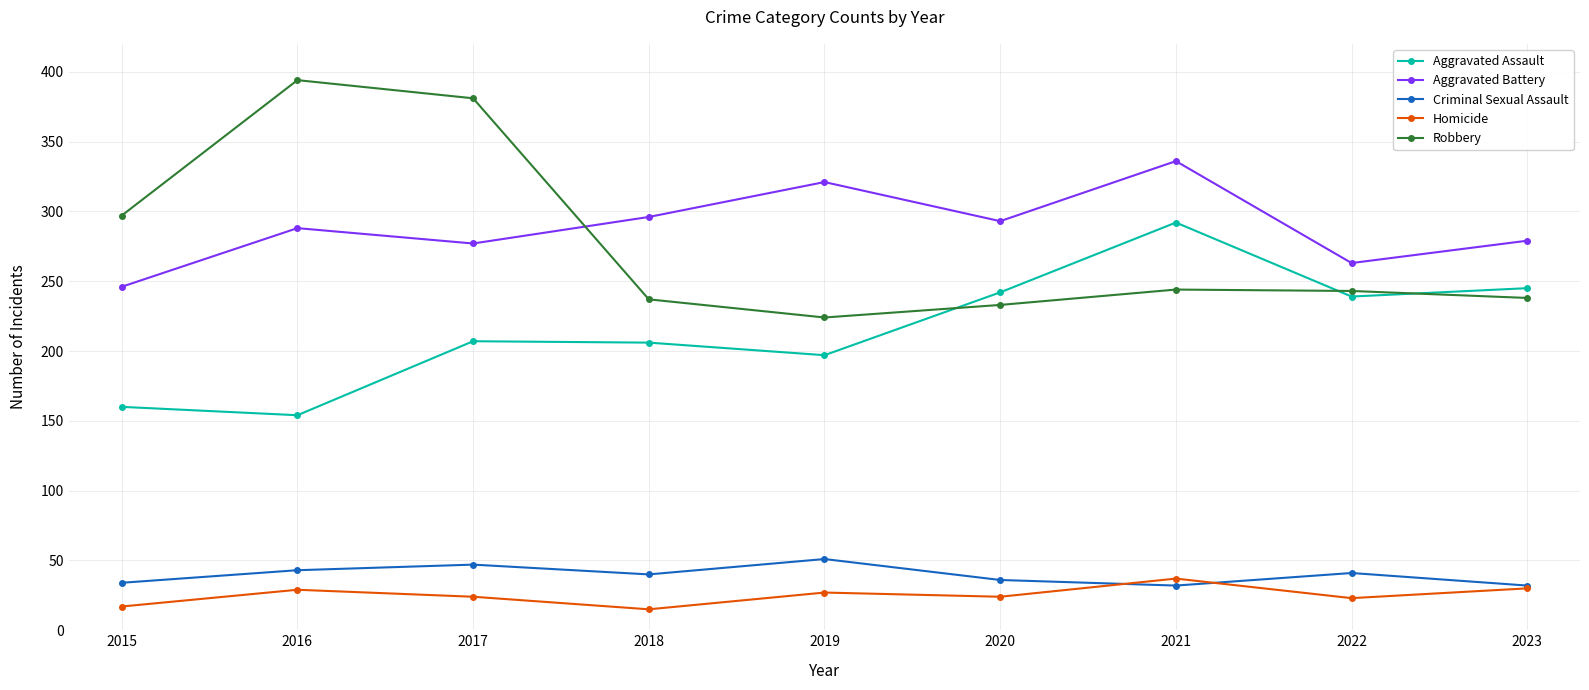

What is the difference between the second highest and second lowest values in the Homicide series?

13